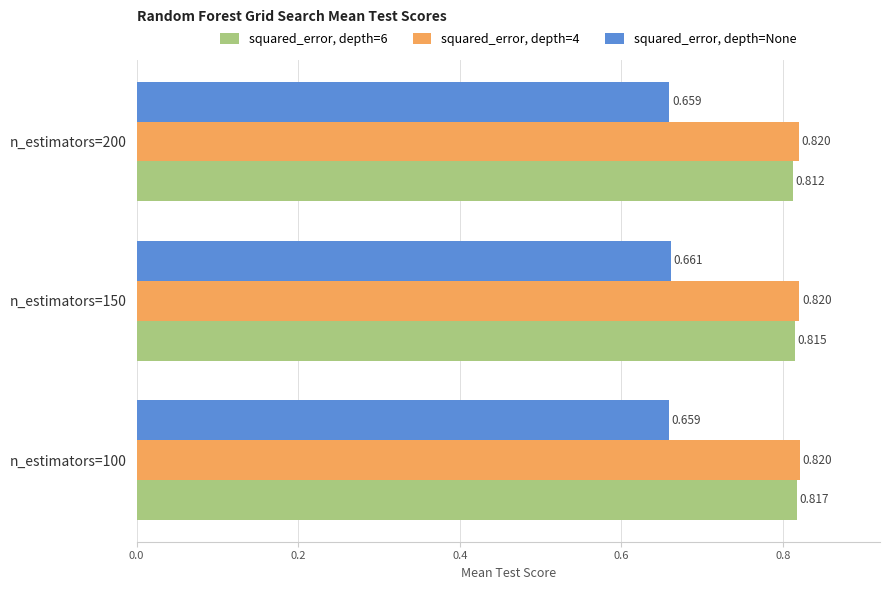

Is the value of squared_error, depth=6 at n_estimators=150 greater than the value of squared_error, depth=4 at n_estimators=100?

No